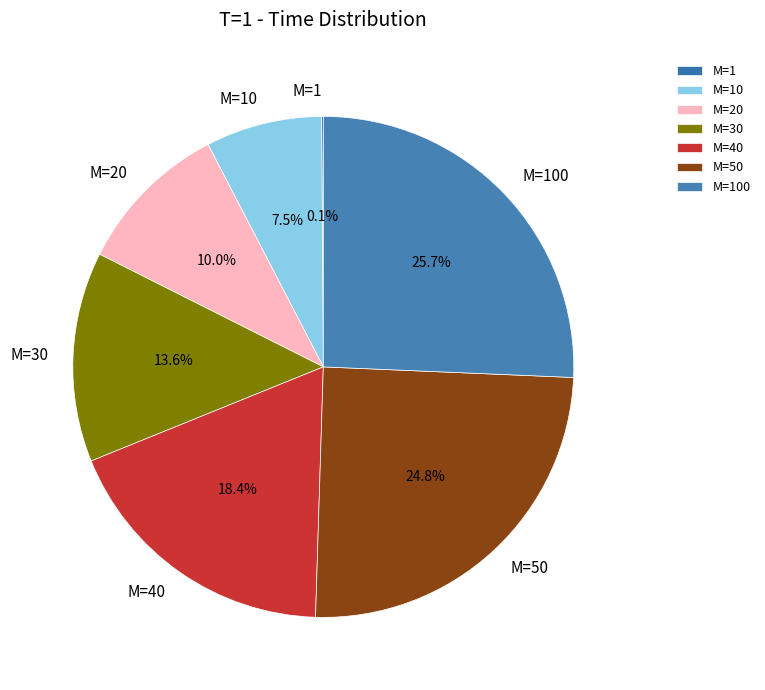

Does M=50 account for over 50% of the chart?

No